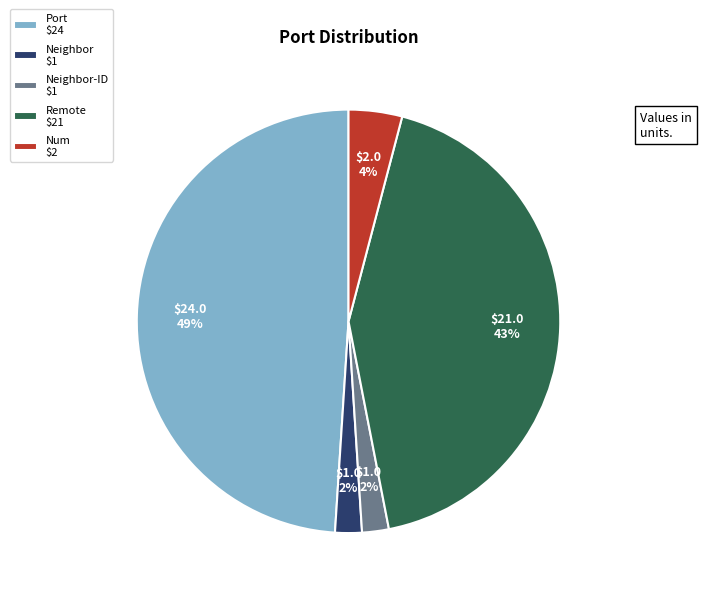

What percentage is the Port $24 slice, to the nearest percent?

49%